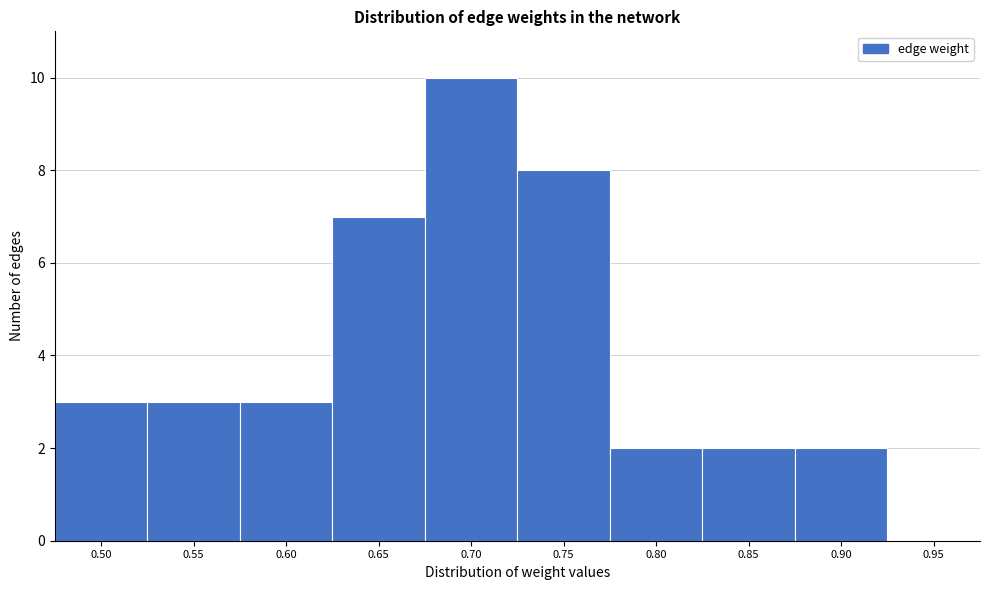

Reading left to right, what are all the values shown in this chart?

0.50=3	0.55=3	0.60=3	0.65=7	0.70=10	0.75=8	0.80=2	0.85=2	0.90=2	0.95=0